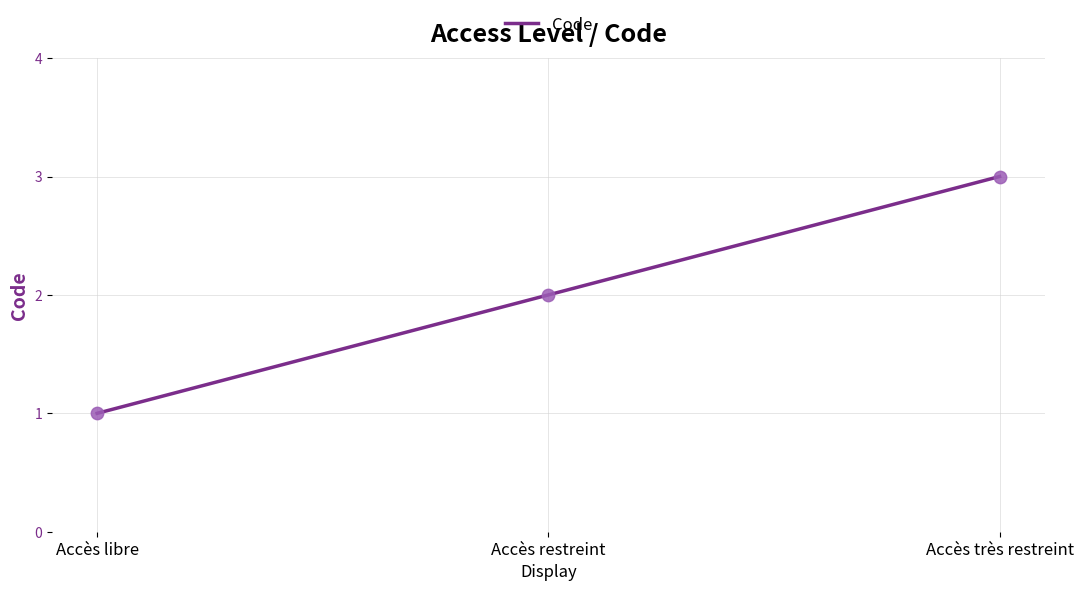

What is the change in value from Accès restreint to Accès très restreint?

+1